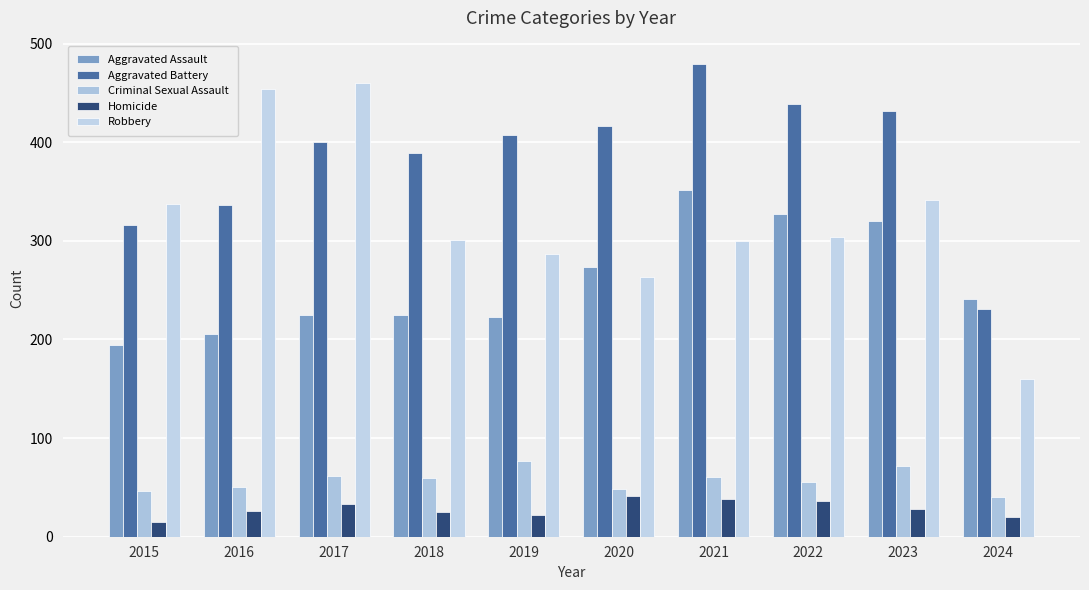

Which label corresponds to the smallest value in the chart?

2015